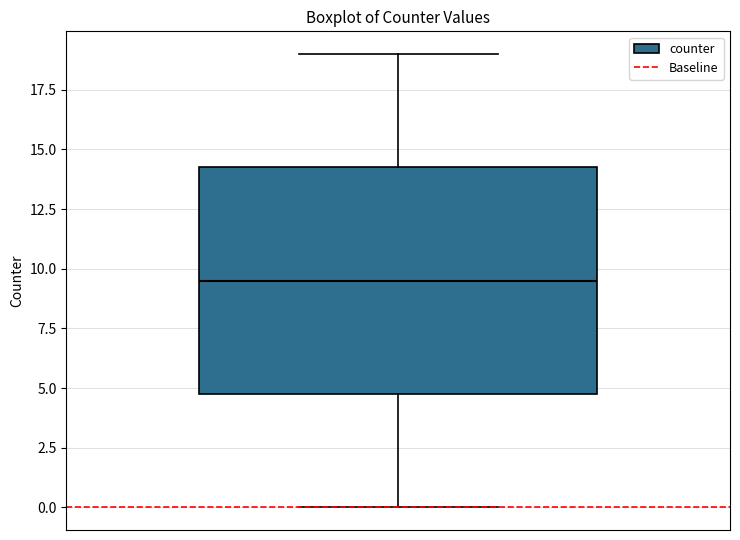

Where does the median line of the box sit on the y-axis? The values are not printed on the chart, so give them approximately, as read against the axis.

9.5